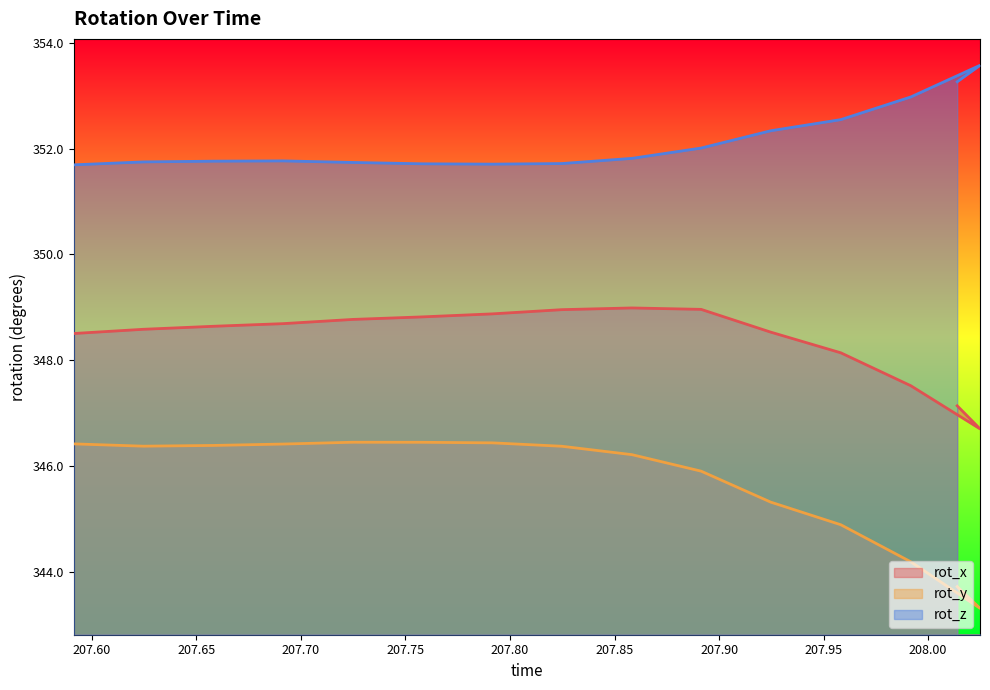

True or false: rot_y and rot_x cross at least once.

False